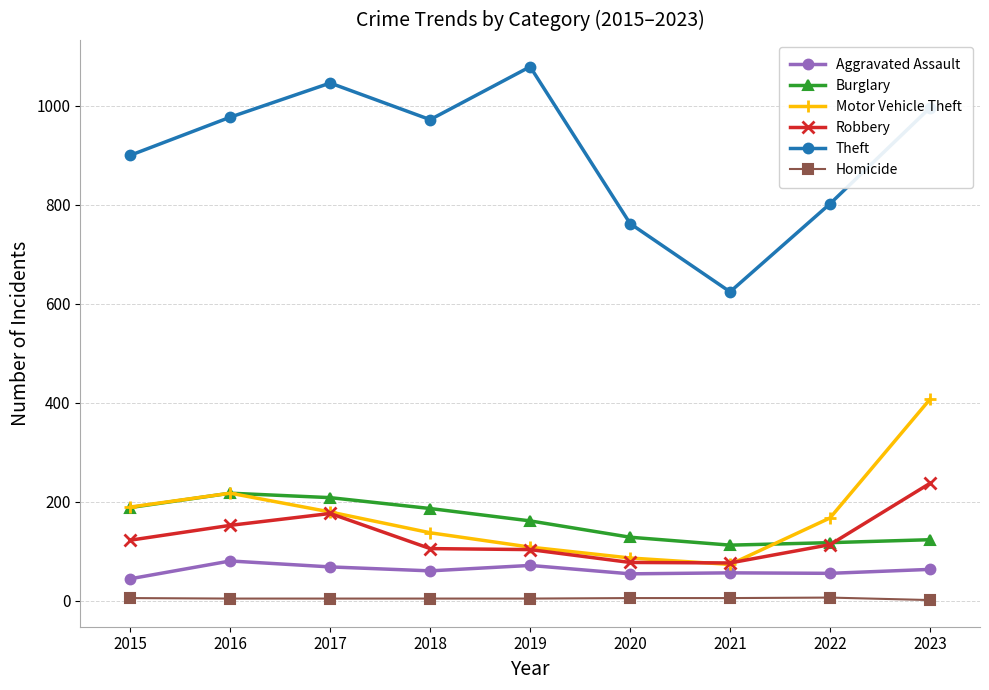

How many lines are shown in the chart?

6